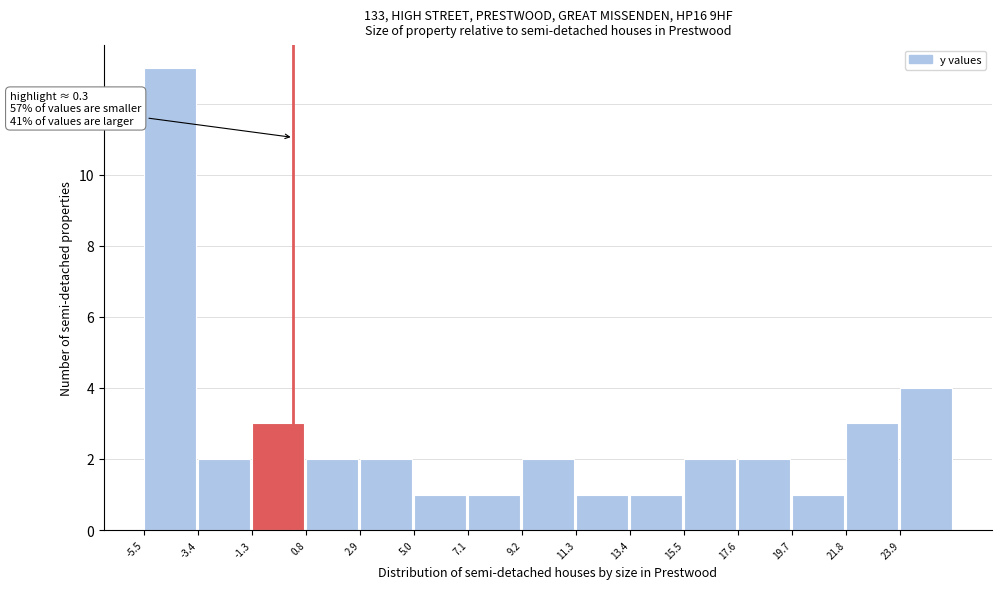

Over which range of the x-axis is the bar tallest?

-5.5 to -3.4